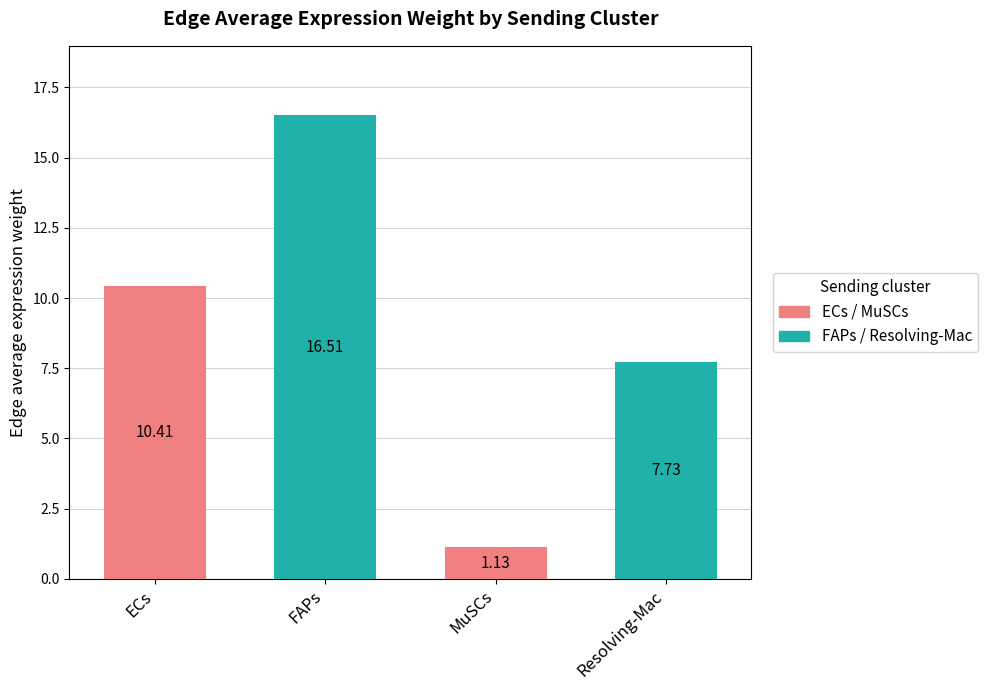

Does the chart contain stacked bars?

No